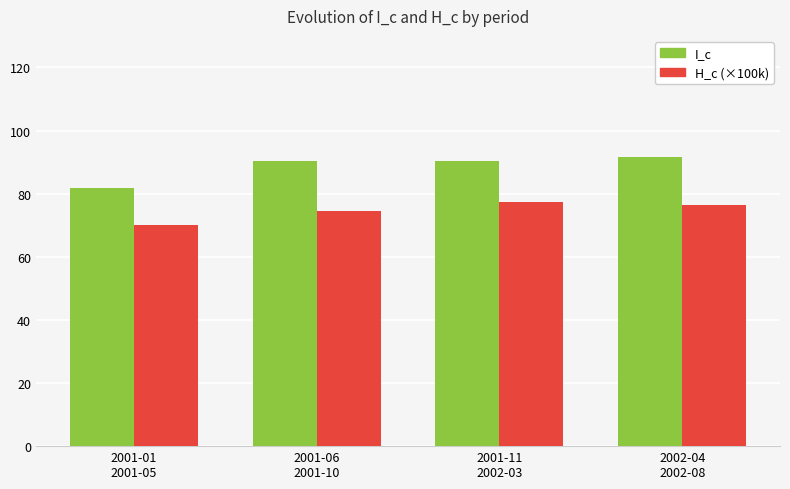

What is the difference between the maximum and minimum values in the H_c (×100k) series?

7.3